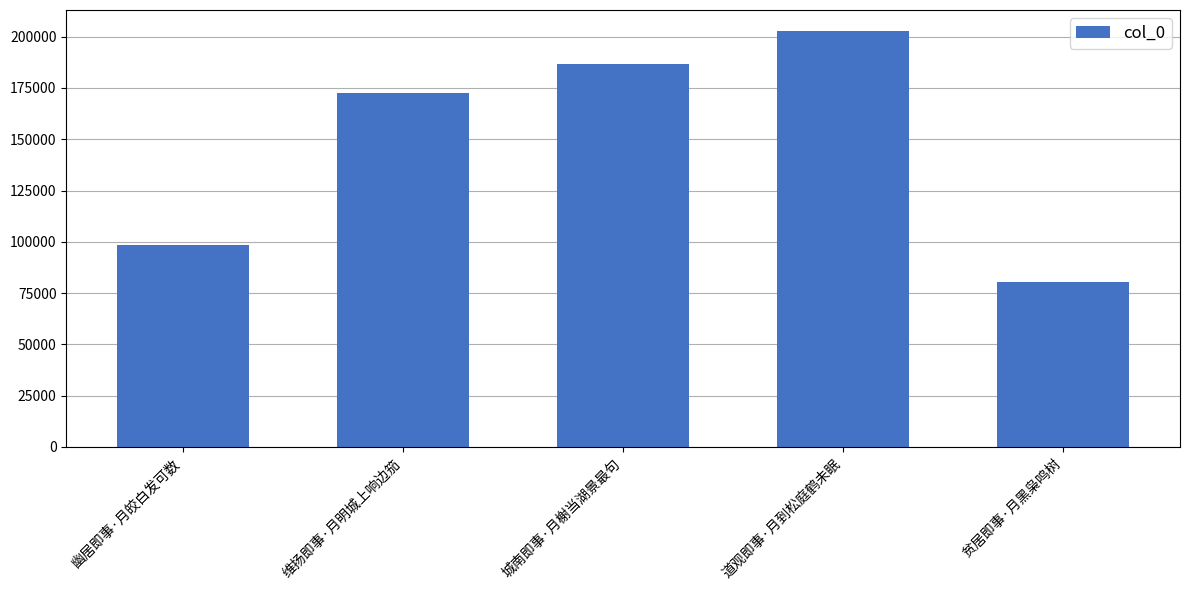

What is the sum of all values?

740628